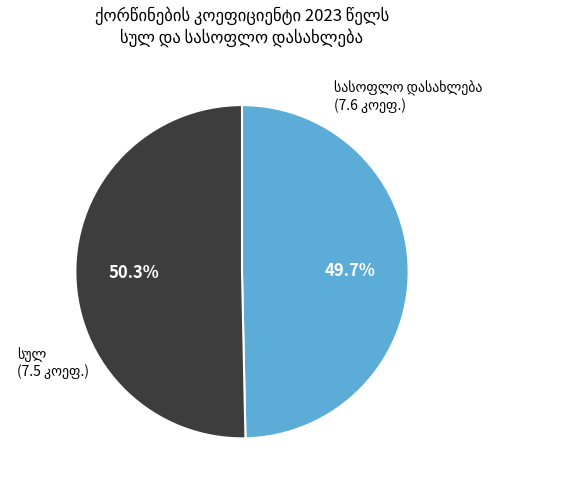

Is there a majority slice in this chart?

Yes